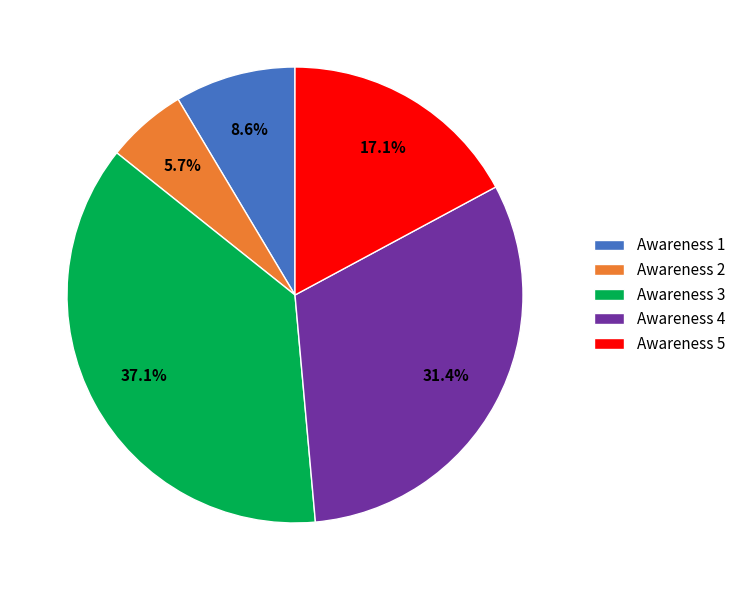

Rank the categories by value from highest to lowest.

Awareness 3, Awareness 4, Awareness 5, Awareness 1, Awareness 2